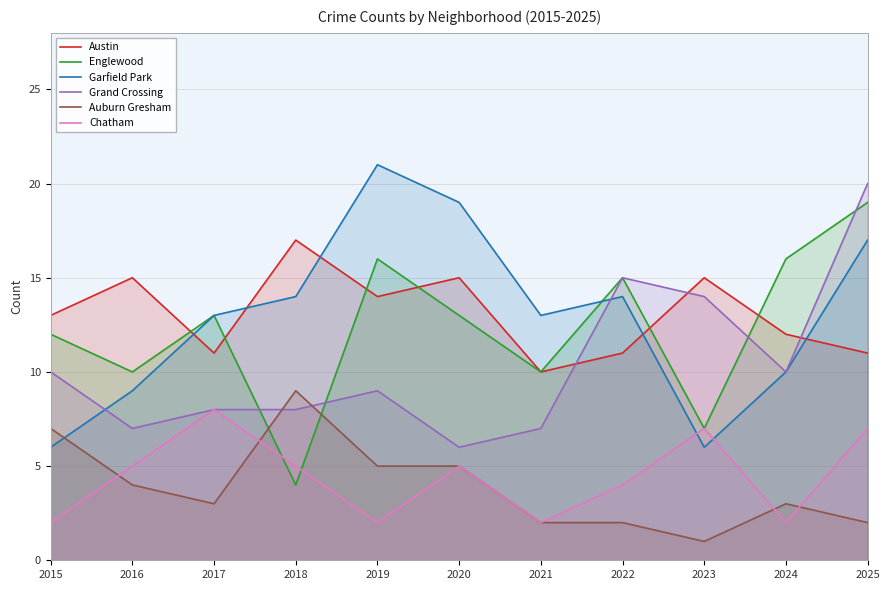

What is the minimum value for Grand Crossing?

6